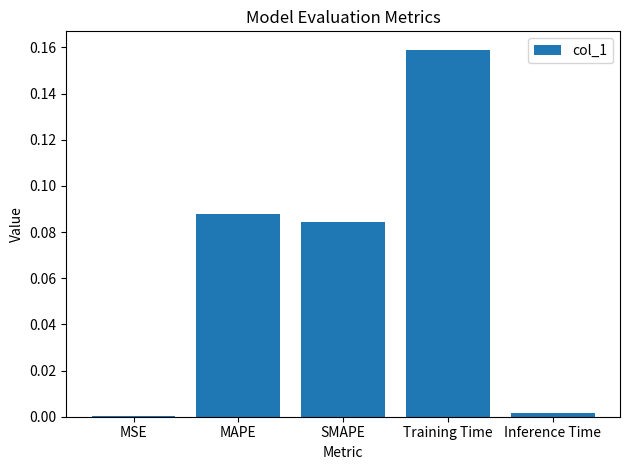

What is the sum of all values?

0.3